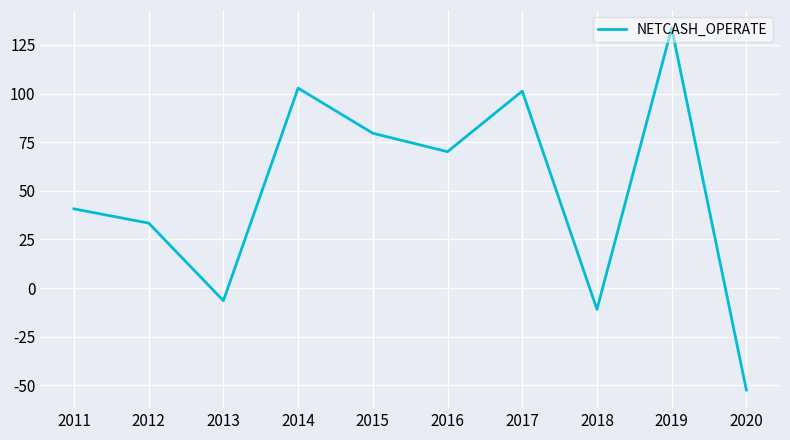

Where is the data nearest to the value 40?

2011